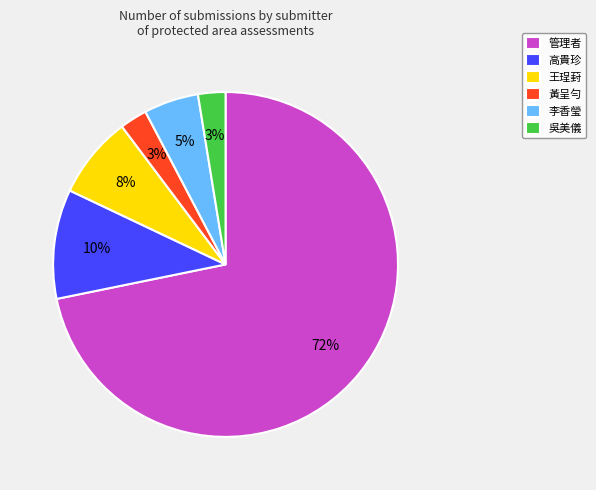

Which category has the biggest portion of the pie?

管理者